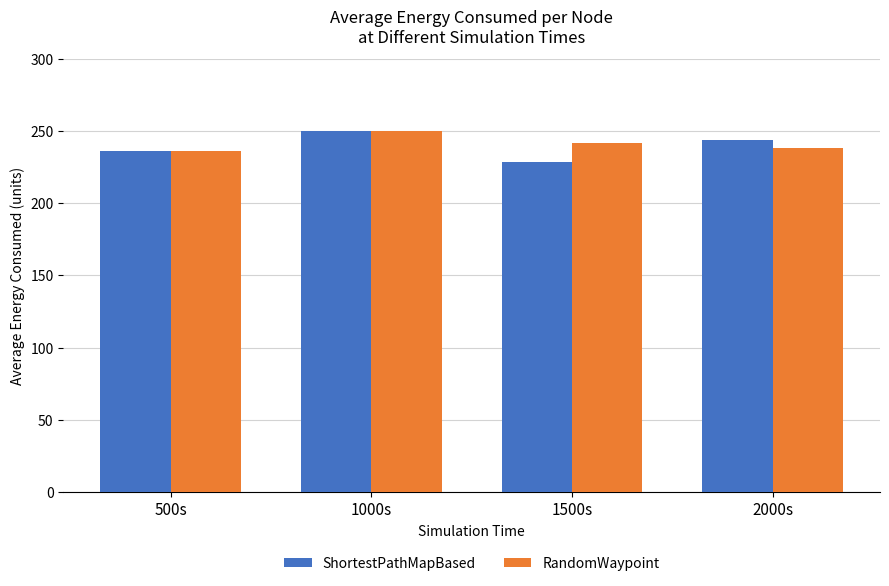

Is it true that ShortestPathMapBased equals 243.5 at 2000s?

True